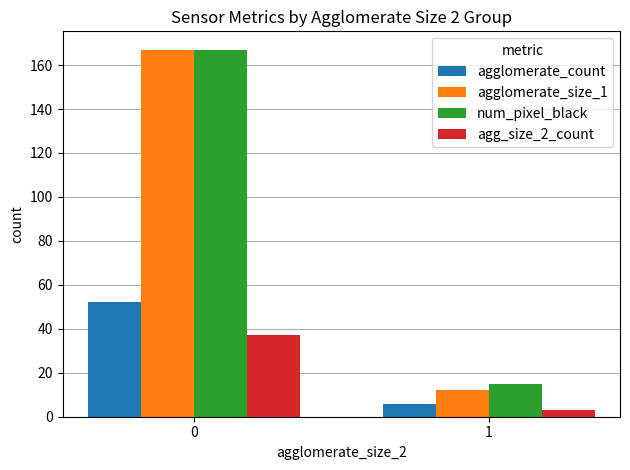

What is the difference between the maximum and minimum values in the num_pixel_black series?

152